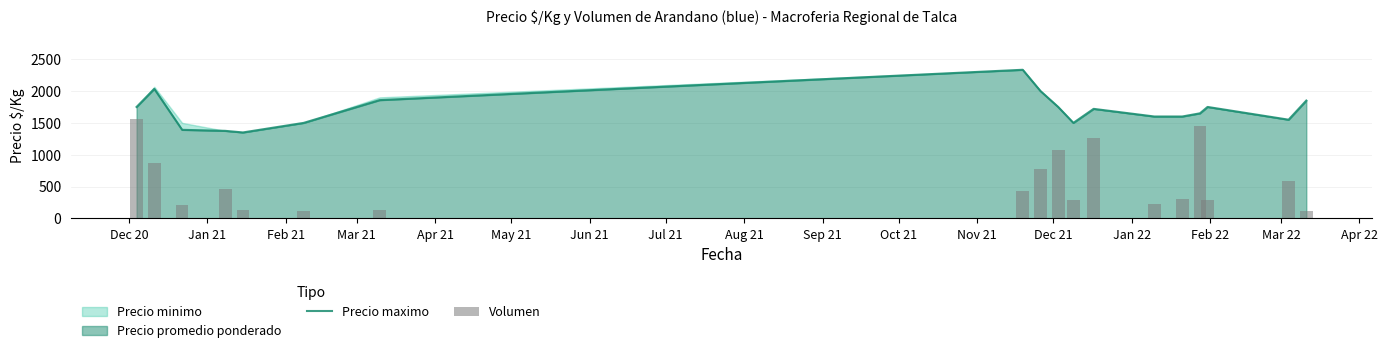

At which label does Precio maximo first exceed 1720?

Dec 20